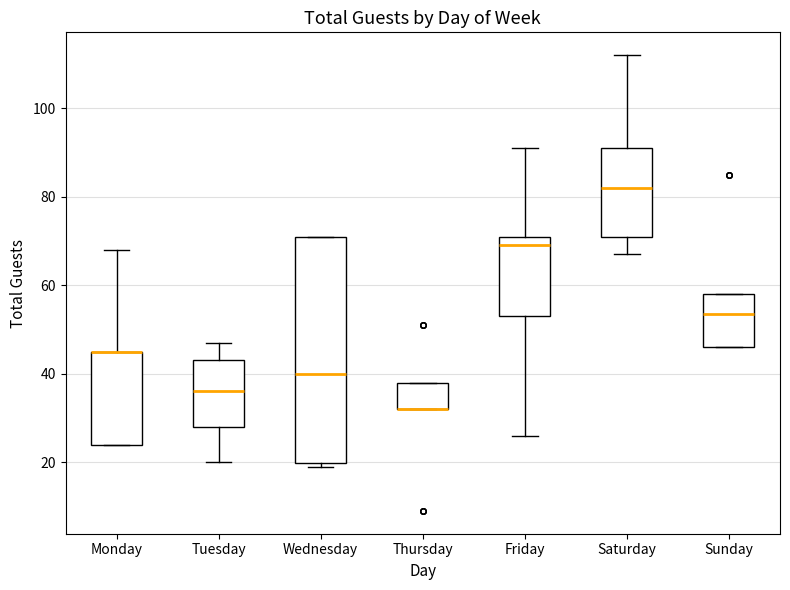

Reading left to right, read every box against the y-axis: the position of its median line, the range the box covers, and the ends of its whiskers. The values are not printed on the chart, so give them approximately, as read against the axis.

Monday: median 46 (drawn on the box's upper edge), box 24 to 46, whiskers 24 to 68
Tuesday: median 36, box 28 to 44, whiskers 20 to 48
Wednesday: median 40, box 20 to 72, whiskers 20 (just below the box's lower edge) to 72
Thursday: median 32 (drawn on the box's lower edge), box 32 to 38, whiskers 32 to 38
Friday: median 70, box 54 to 72, whiskers 26 to 92
Saturday: median 82, box 72 to 92, whiskers 68 to 112
Sunday: median 54, box 46 to 58, whiskers 46 to 58